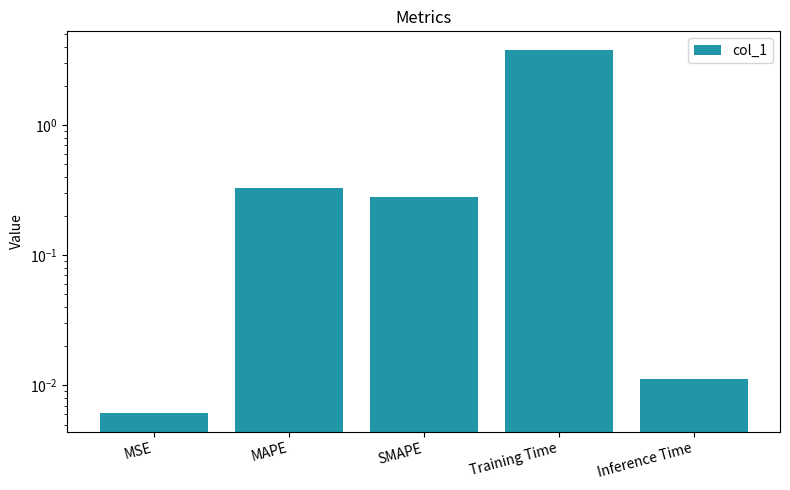

True or false: the data shows 0.0 at MSE.

True